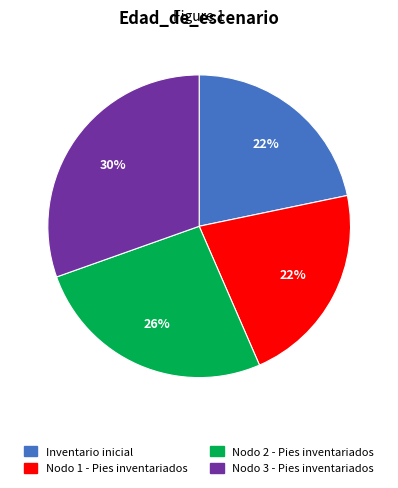

The Nodo 3 - Pies inventariados slice represents 16% of the pie. True or false?

False